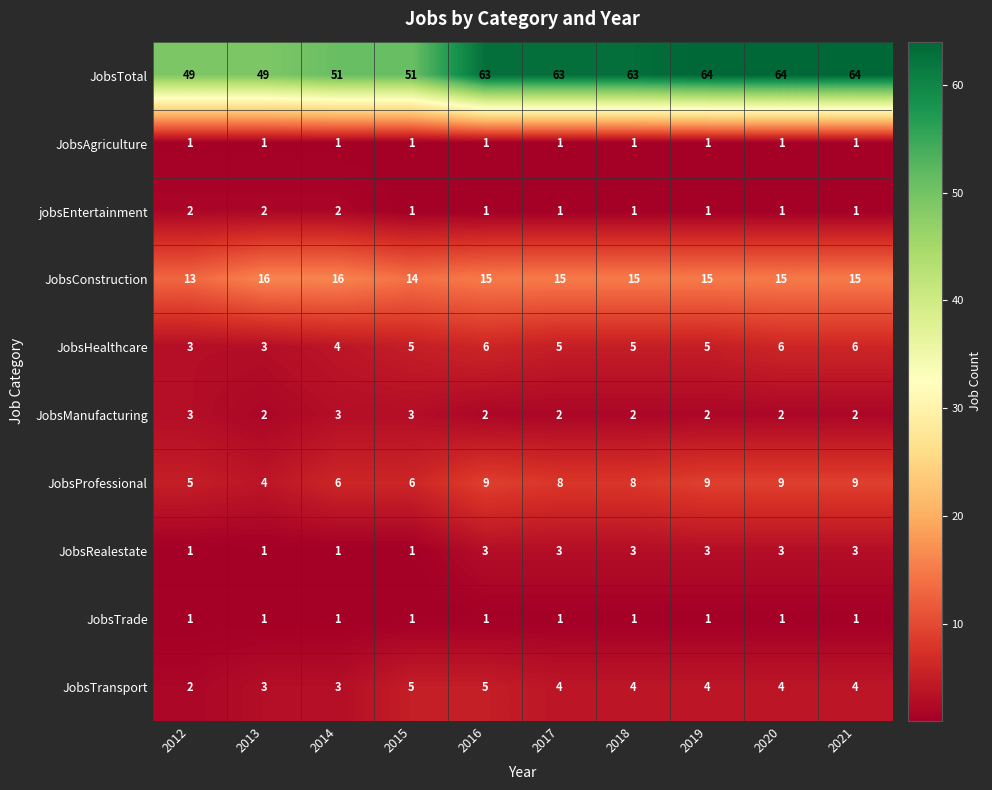

What is the difference between the highest and lowest values at 2012?

48